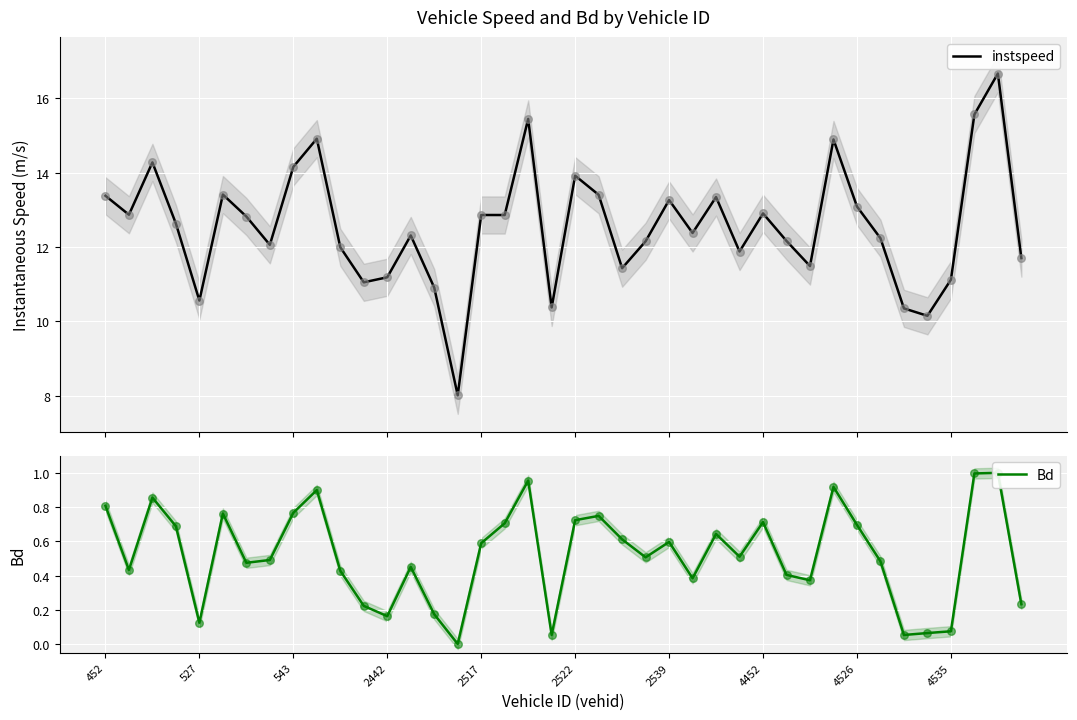

Which series has the largest total across all categories?

instspeed